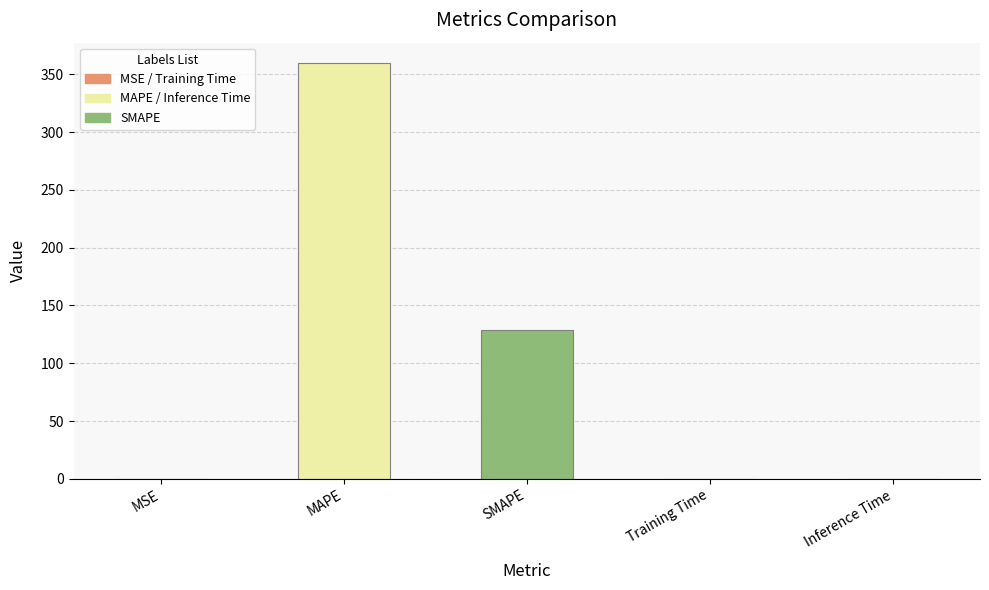

Are the bars horizontal?

No